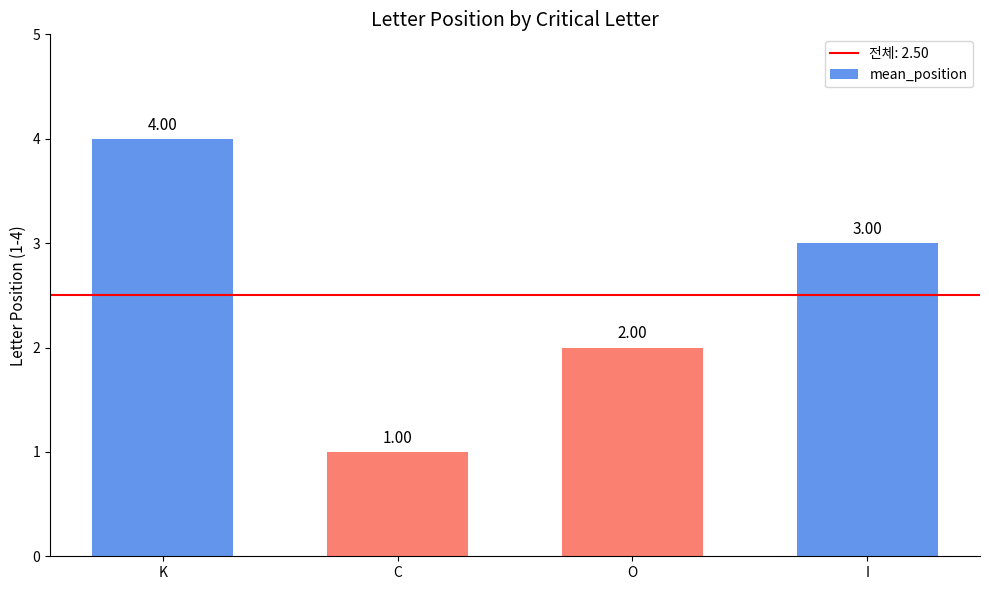

Reading right to left, list all the values displayed in this chart.

3	2	1	4